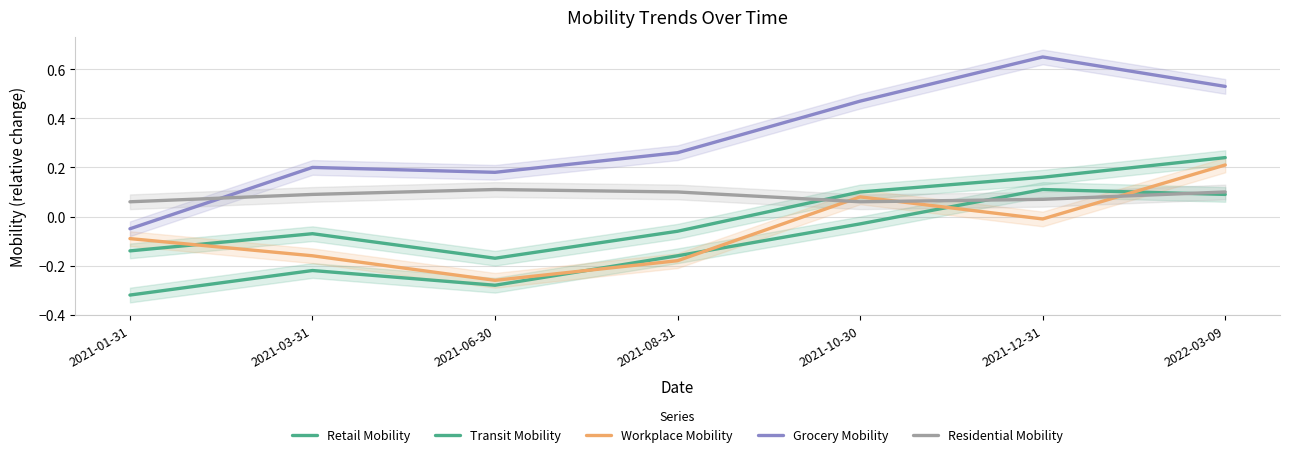

What is the sum of all Transit Mobility values?

0.1